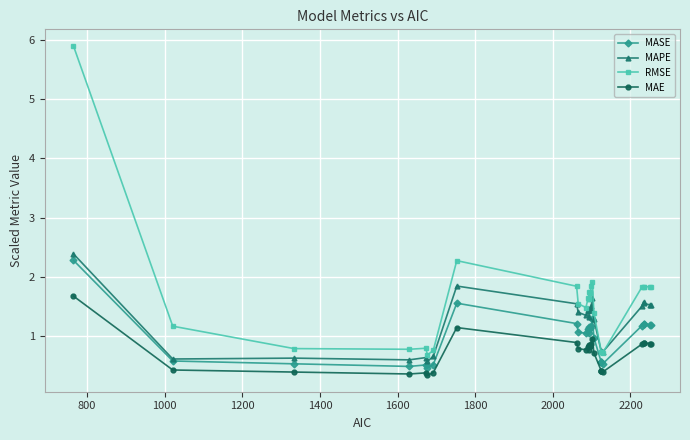

In MAPE, how many points are higher than both neighbors (excluding endpoints)?

7